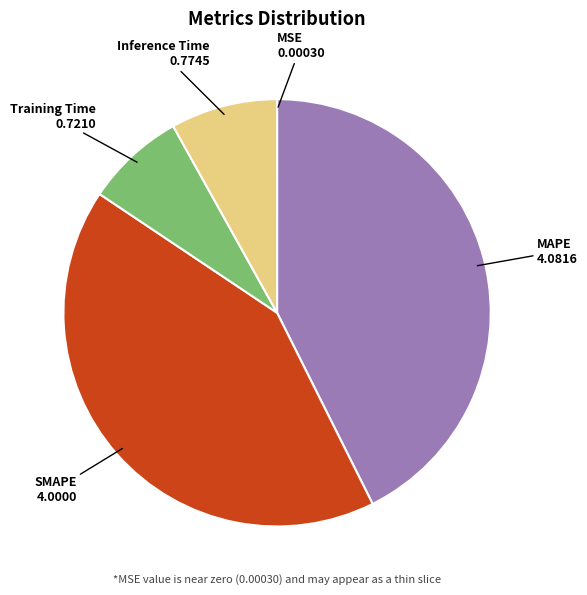

Approximately how many times larger is the value at SMAPE compared to MAPE?

1.0